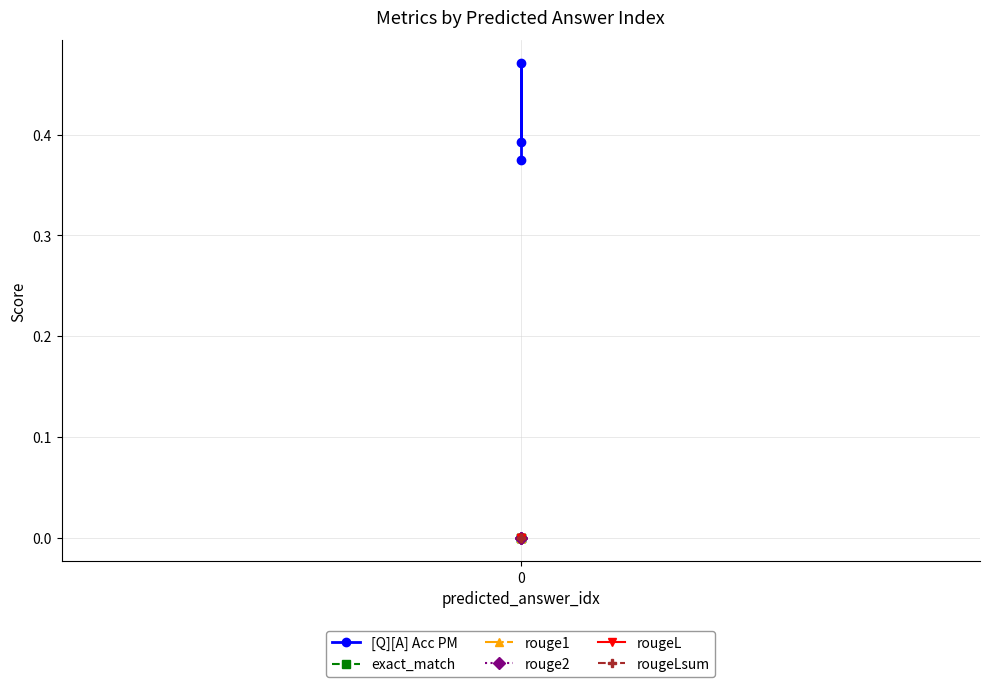

Is the value of rougeL at 0 greater than the value of [Q][A] Acc PM at 0?

No